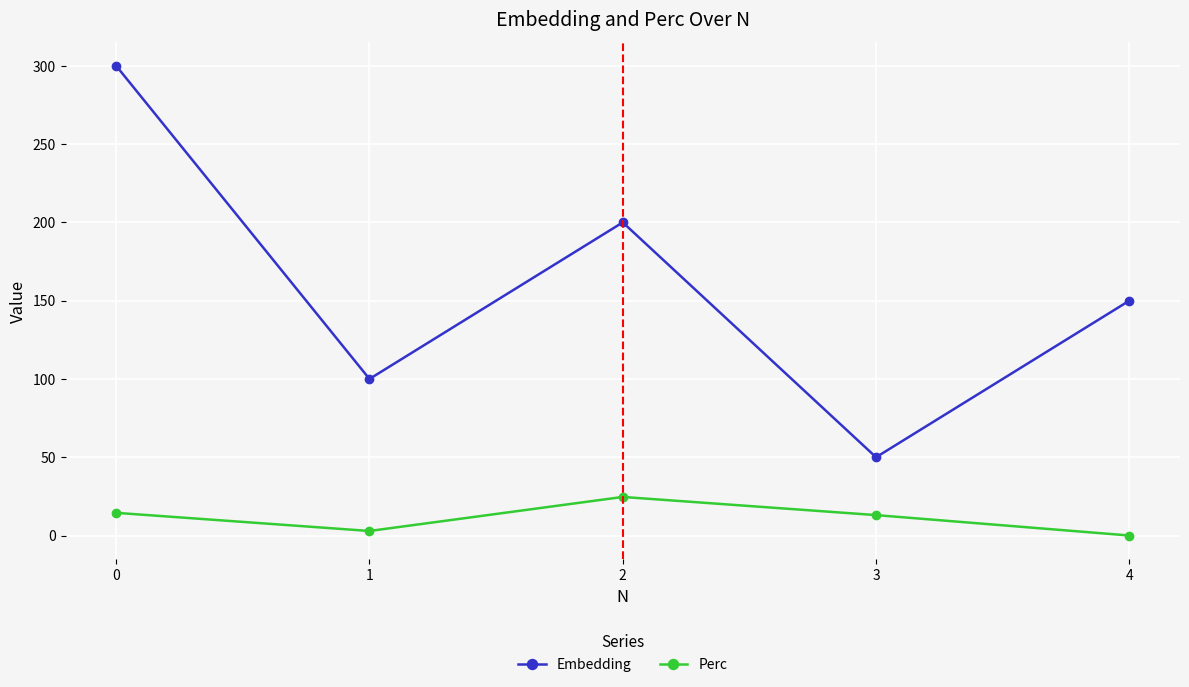

What is the value of the Perc point at the 4th from the left?

13.0